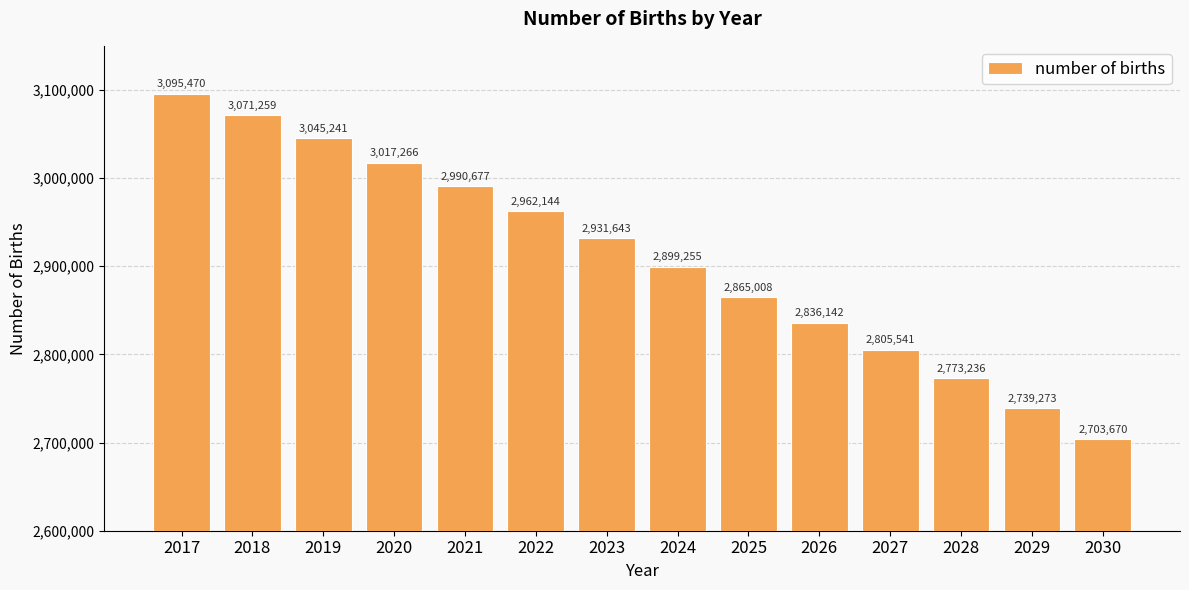

Is it true that the value at 2021 is 832389?

False